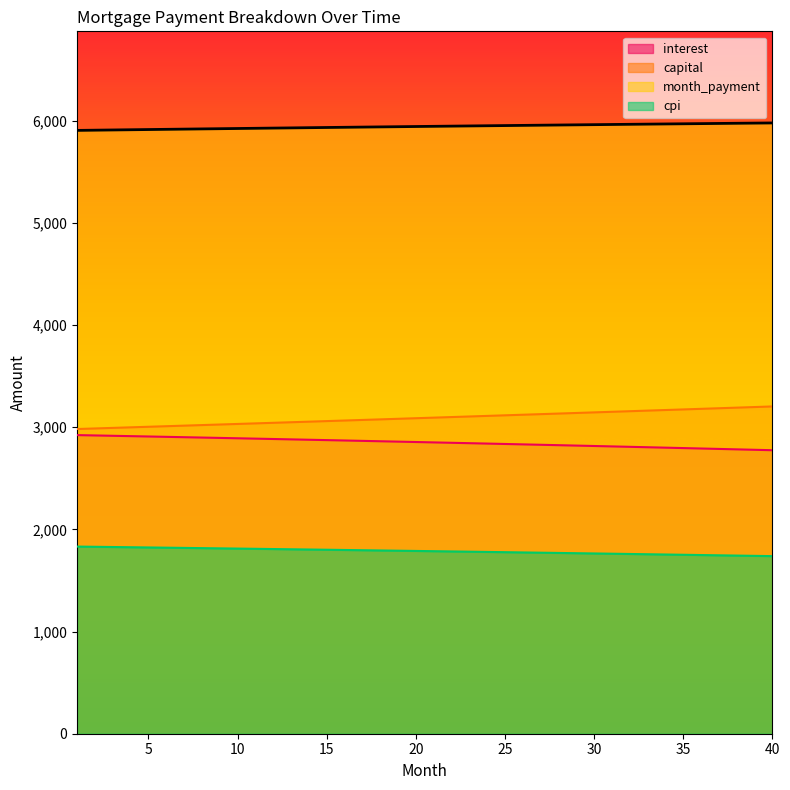

How many values in the interest series are below 2854?

20